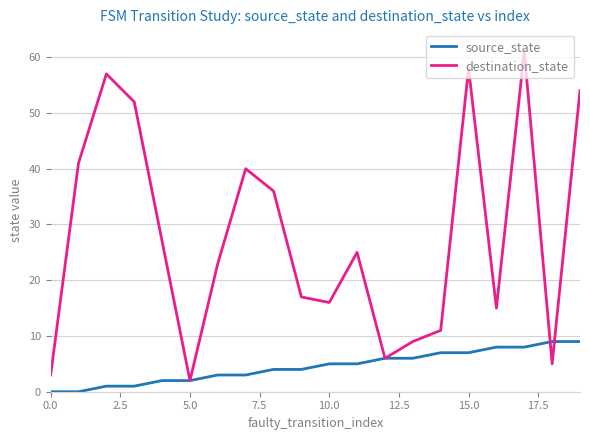

After their last crossing, which series has the higher values: destination_state or source_state?

destination_state